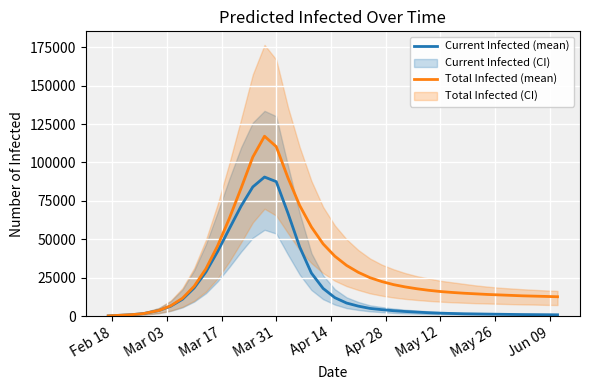

The value of Total Infected (mean) at Mar 31 is 110319. True or false?

True